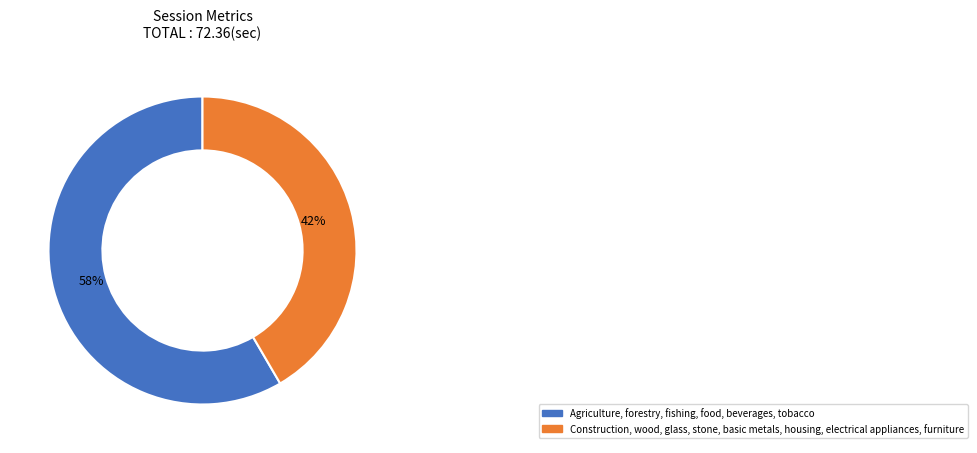

Is there any slice that represents more than half of the pie?

Yes